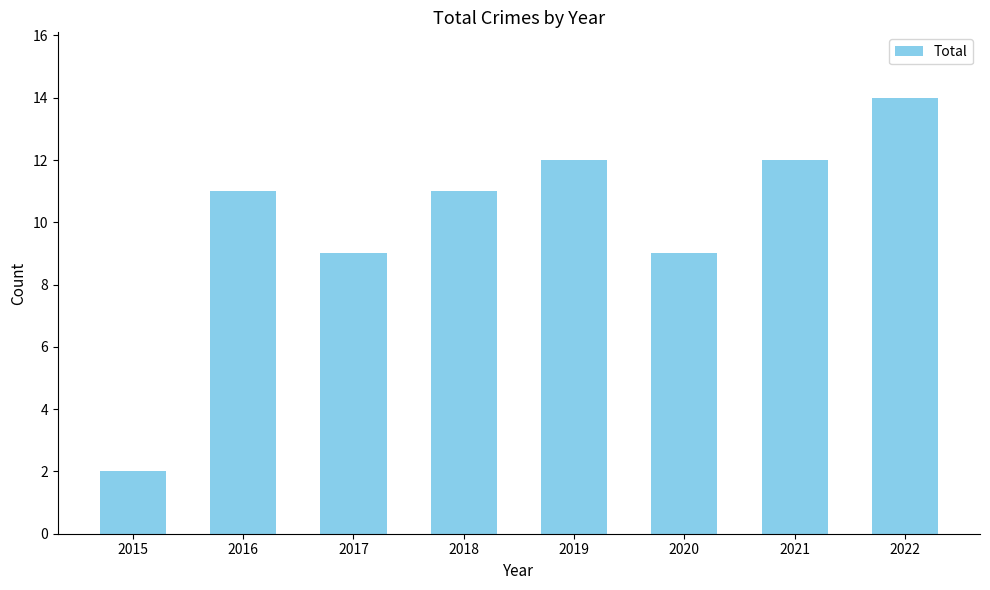

What is the minimum value shown in the chart?

2